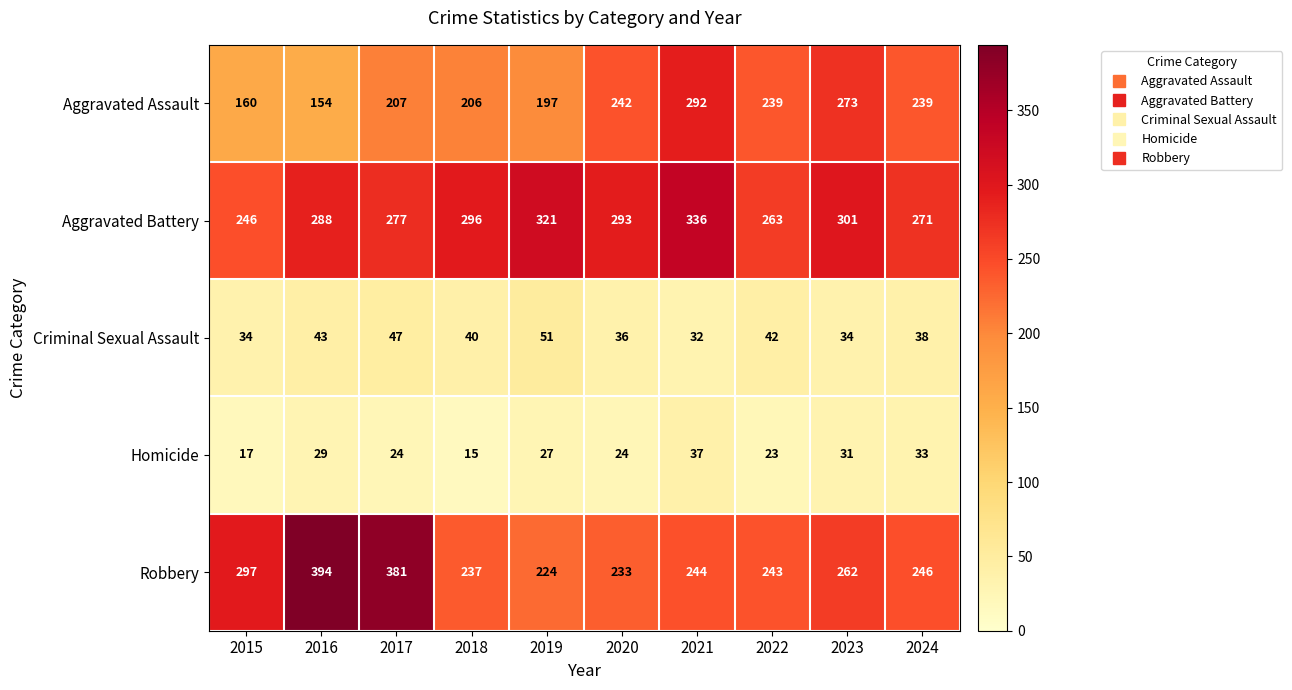

How many values in the Criminal Sexual Assault series are below 40?

5